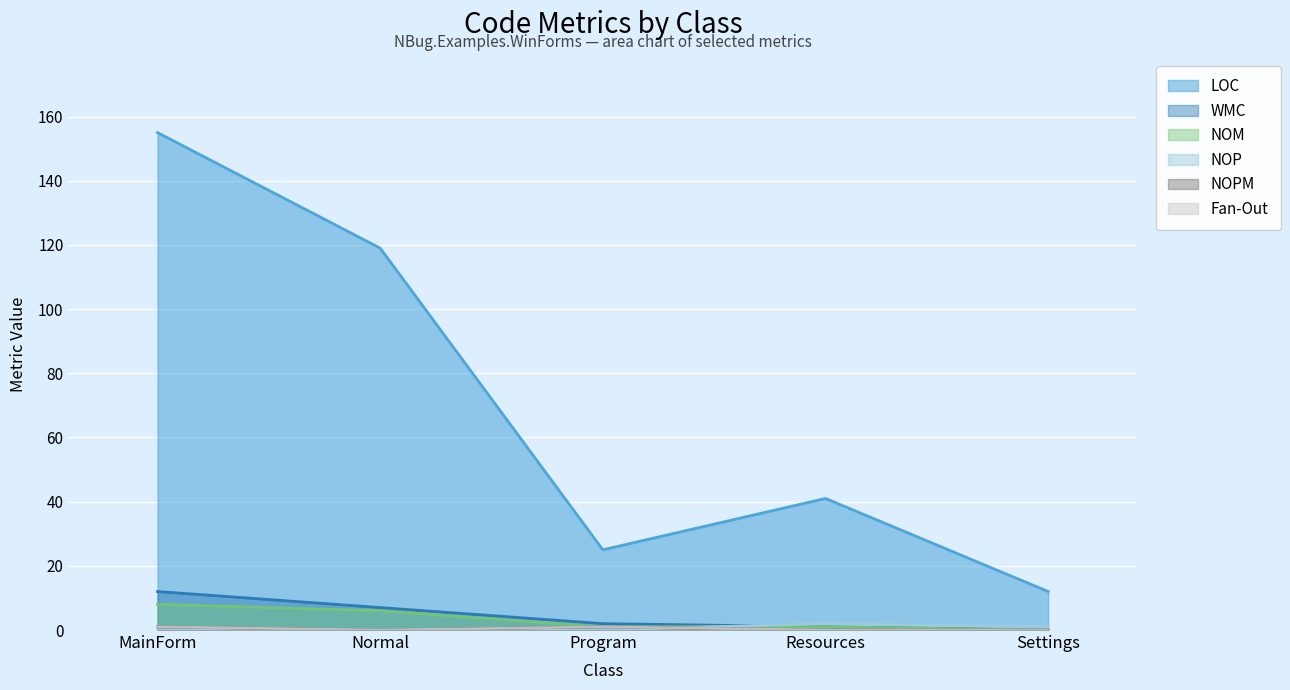

What is the sum of all WMC values?

22